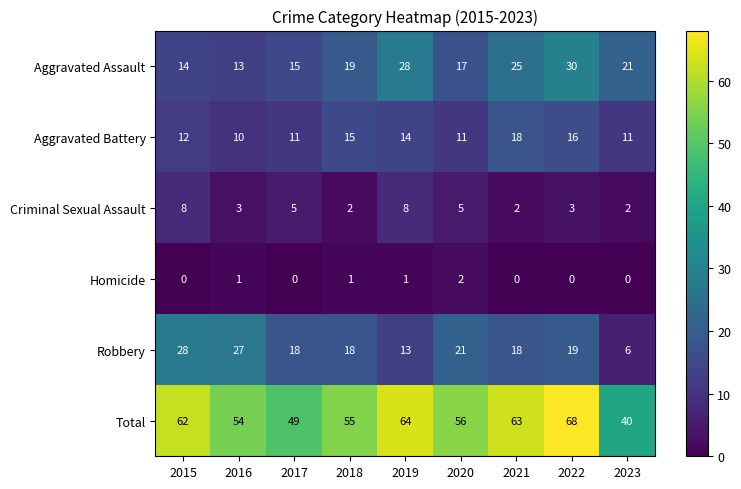

What is the maximum value shown in the chart?

68